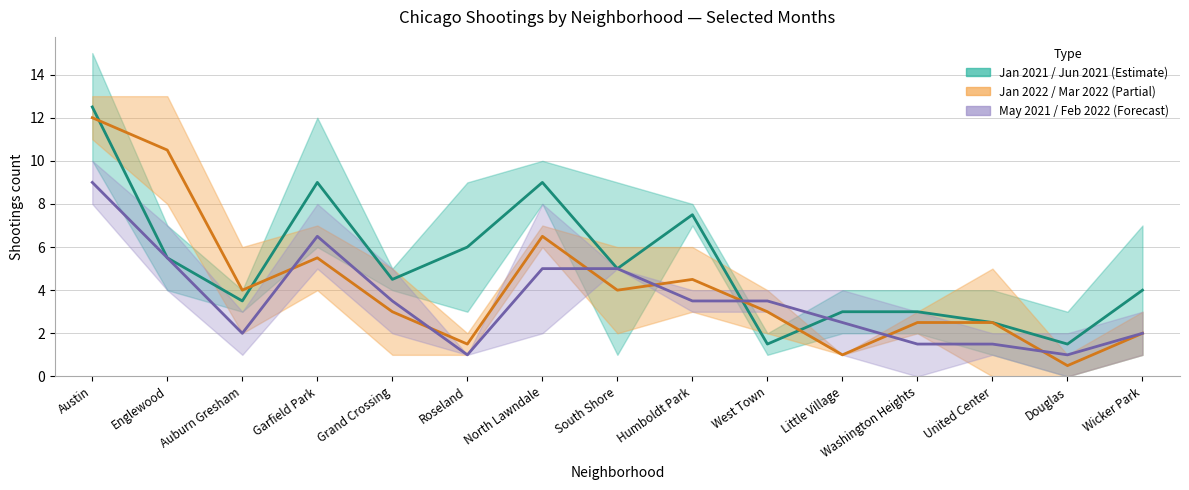

Reading left to right, transcribe all the data shown in this chart.

January 2021: 12.5	5.5	3.5	9.0	4.5	6.0	9.0	5.0	7.5	1.5	3.0	3.0	2.5	1.5	4.0
January 2022: 12.0	10.5	4.0	5.5	3.0	1.5	6.5	4.0	4.5	3.0	1.0	2.5	2.5	0.5	2.0
May 2021: 9.0	5.5	2.0	6.5	3.5	1.0	5.0	5.0	3.5	3.5	2.5	1.5	1.5	1.0	2.0